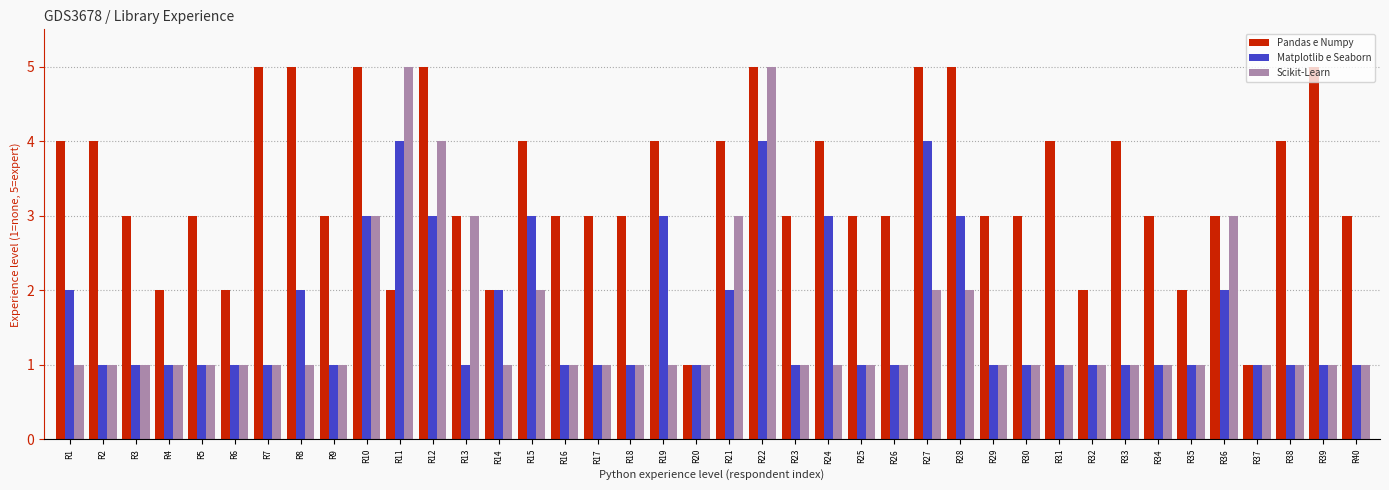

Reading left to right, list all the values displayed in this chart.

Pandas e Numpy: 4	4	3	2	3	2	5	5	3	5	2	5	3	2	4	3	3	3	4	1	4	5	3	4	3	3	5	5	3	3	4	2	4	3	2	3	1	4	5	3
Matplotlib e Seaborn: 2	1	1	1	1	1	1	2	1	3	4	3	1	2	3	1	1	1	3	1	2	4	1	3	1	1	4	3	1	1	1	1	1	1	1	2	1	1	1	1
Scikit-Learn: 1	1	1	1	1	1	1	1	1	3	5	4	3	1	2	1	1	1	1	1	3	5	1	1	1	1	2	2	1	1	1	1	1	1	1	3	1	1	1	1